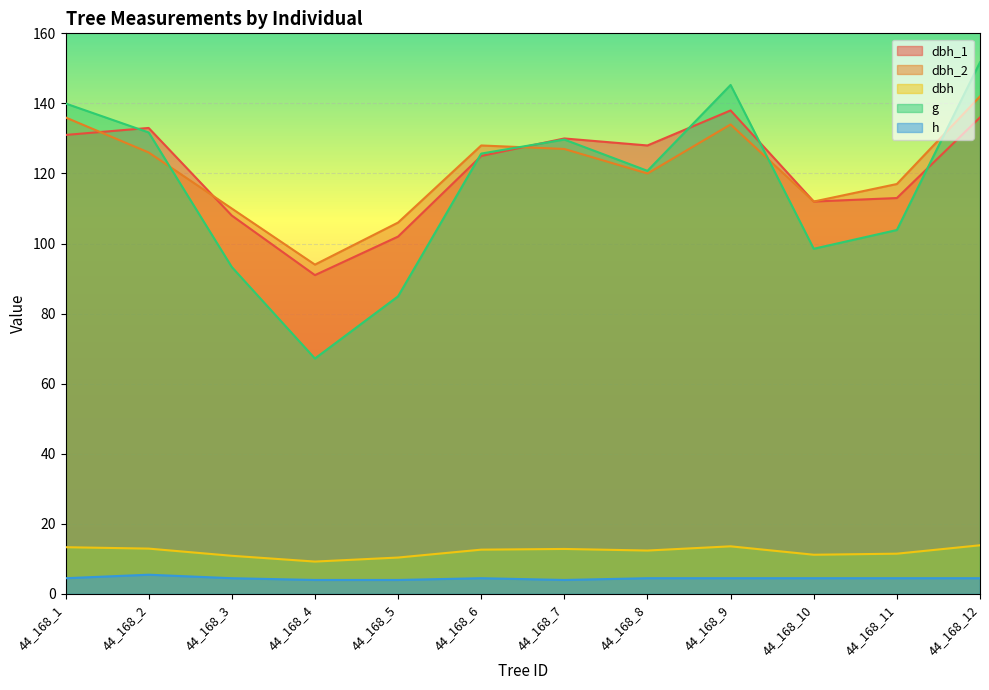

How many interior local valleys does the h series have?

1